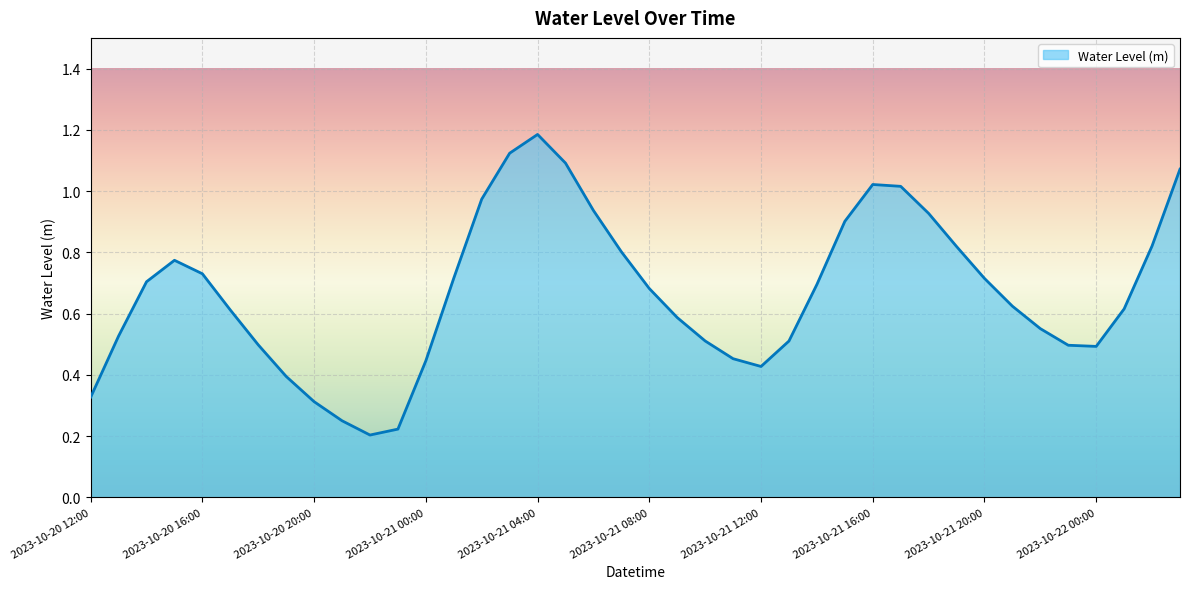

What is the smallest value displayed?

0.2